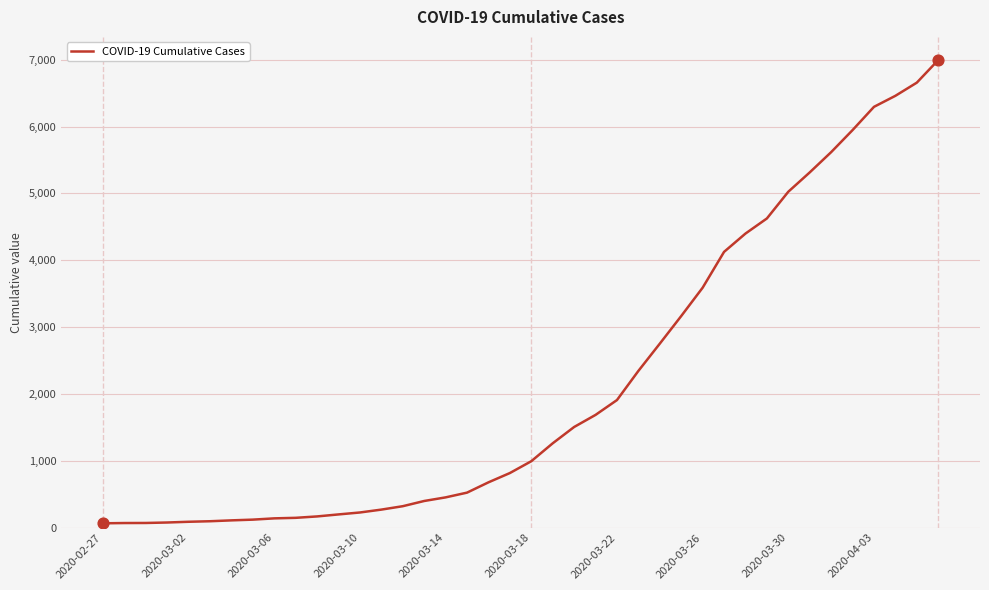

What is the difference between the maximum and minimum values?

6931